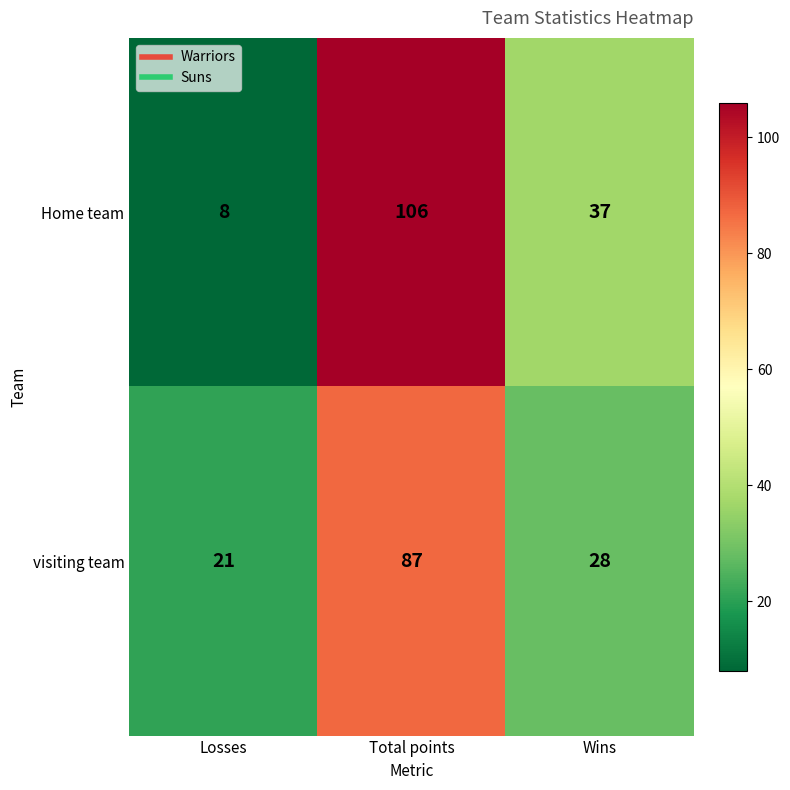

Count the Home team values in the range 8 to 106.

3